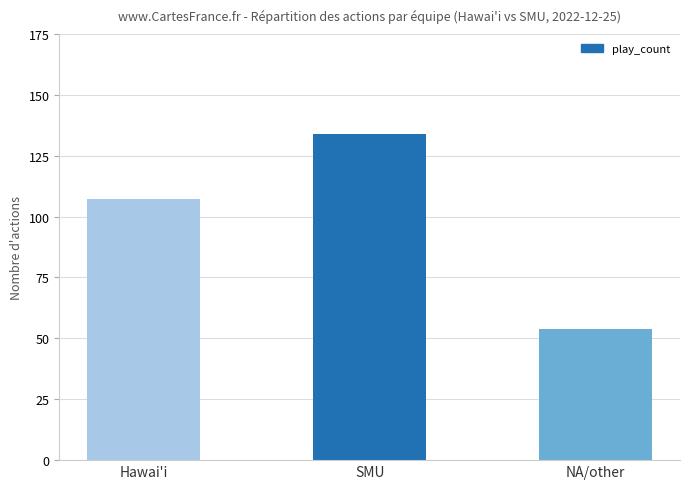

Is it true that the value at SMU is 134?

True